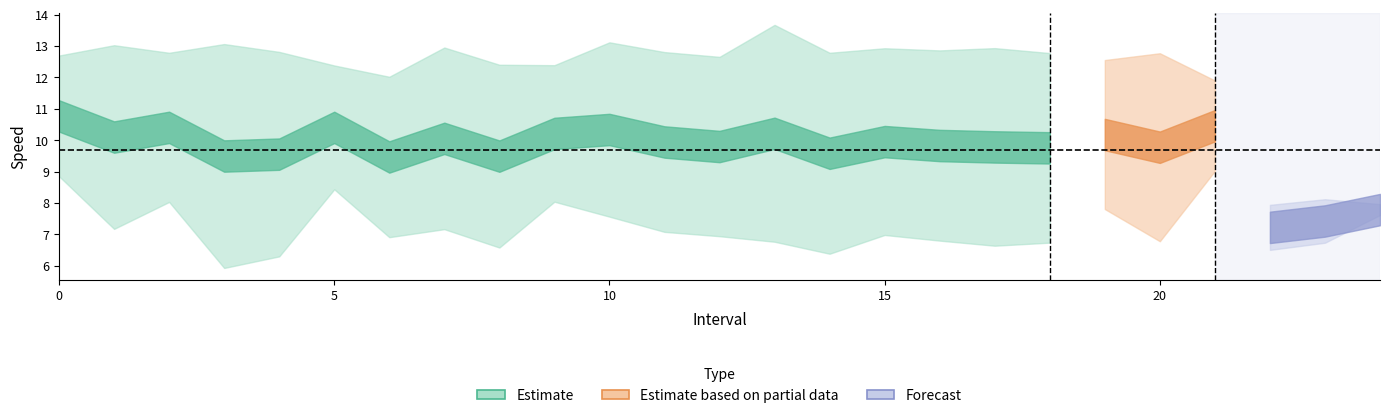

The instspeed series shows 4.6 at 9. True or false?

False